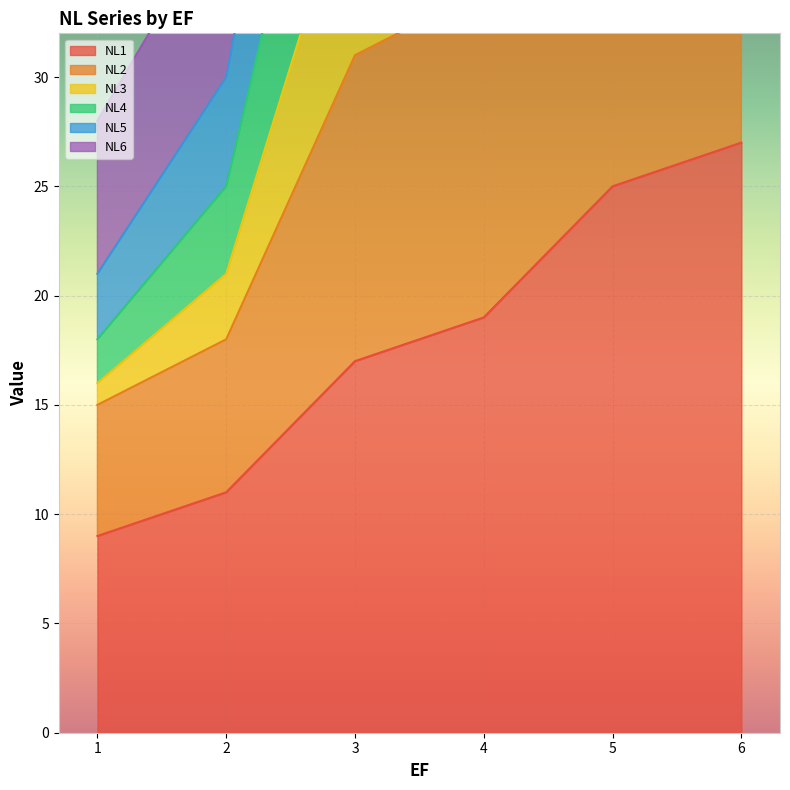

Is the value of NL3 at 4 greater than the value of NL5 at 6?

Yes